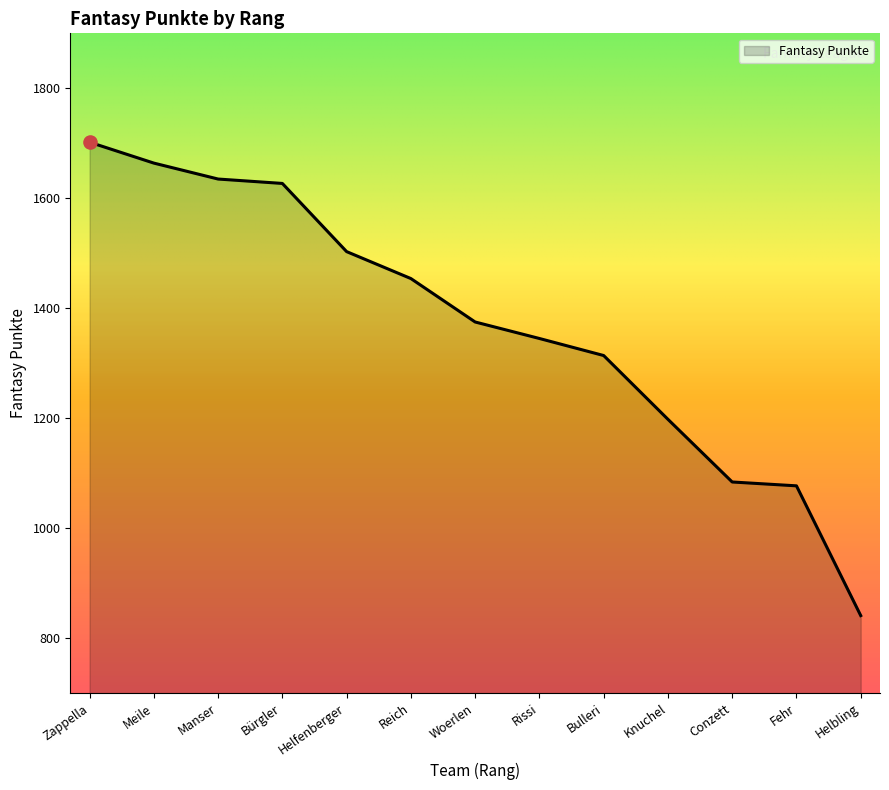

Which has a higher value, Rissi or Knuchel?

Rissi